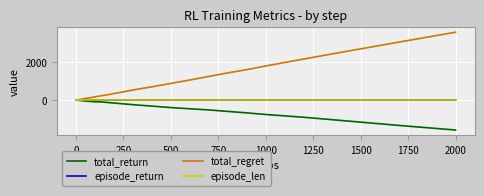

What is the greatest value displayed?

3600.0